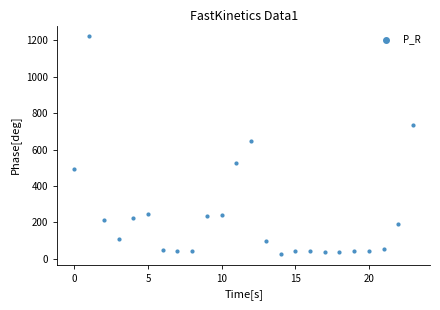

What Y value in the scatter plot is closest to 624?

648.2